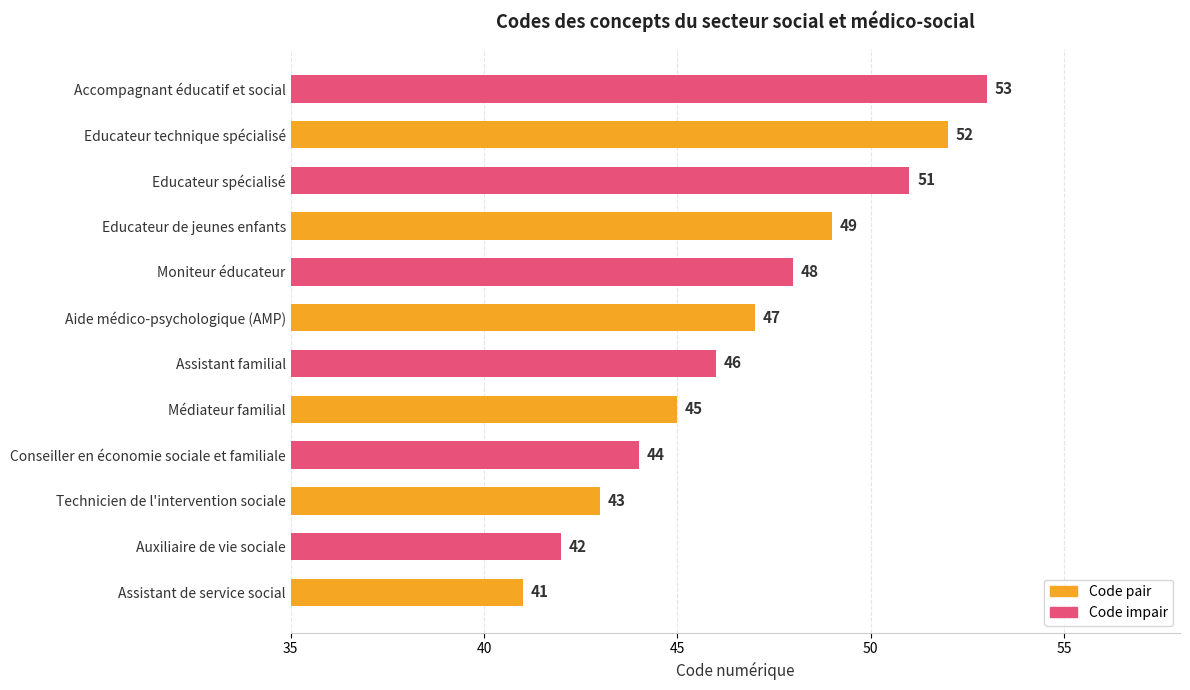

What is the change in value from Médiateur familial to Aide médico-psychologique (AMP)?

+2